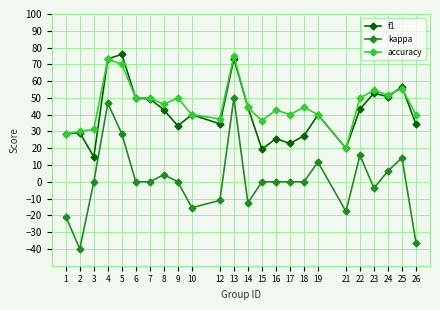

True or false: f1 has more than 2 interior local peaks.

True